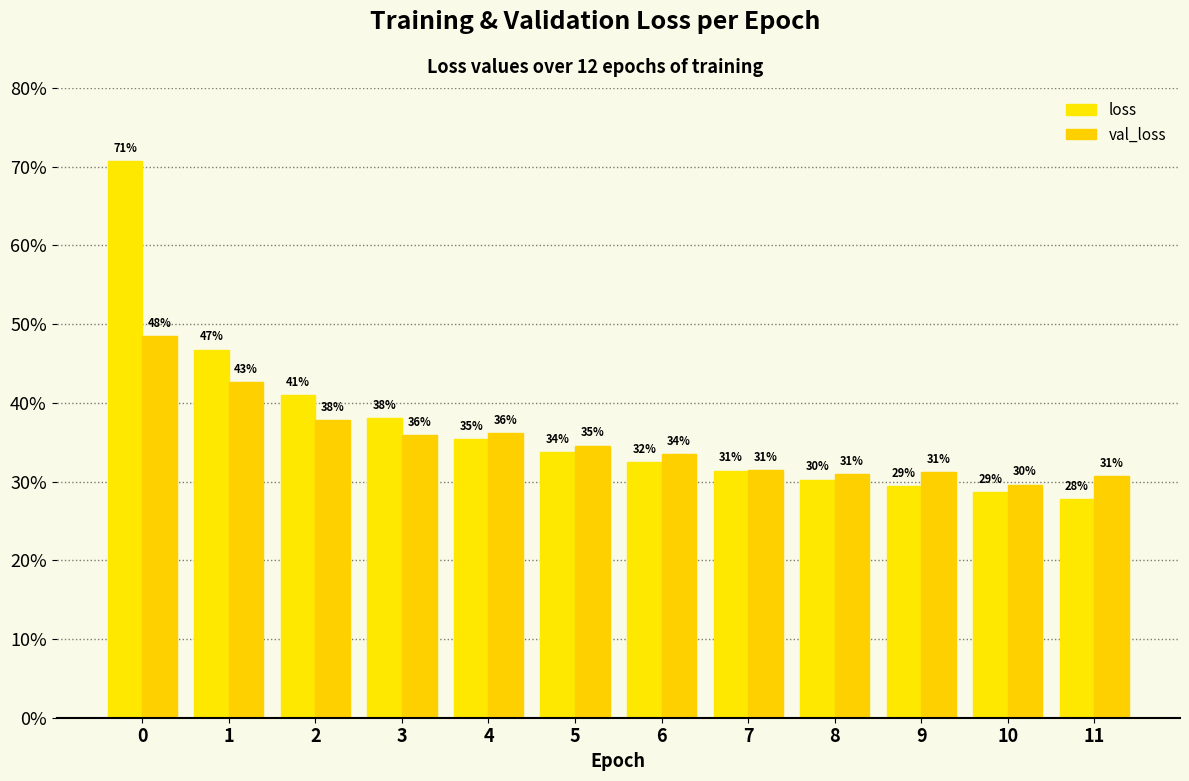

List the series in order of their peak value, lowest first.

val_loss, loss